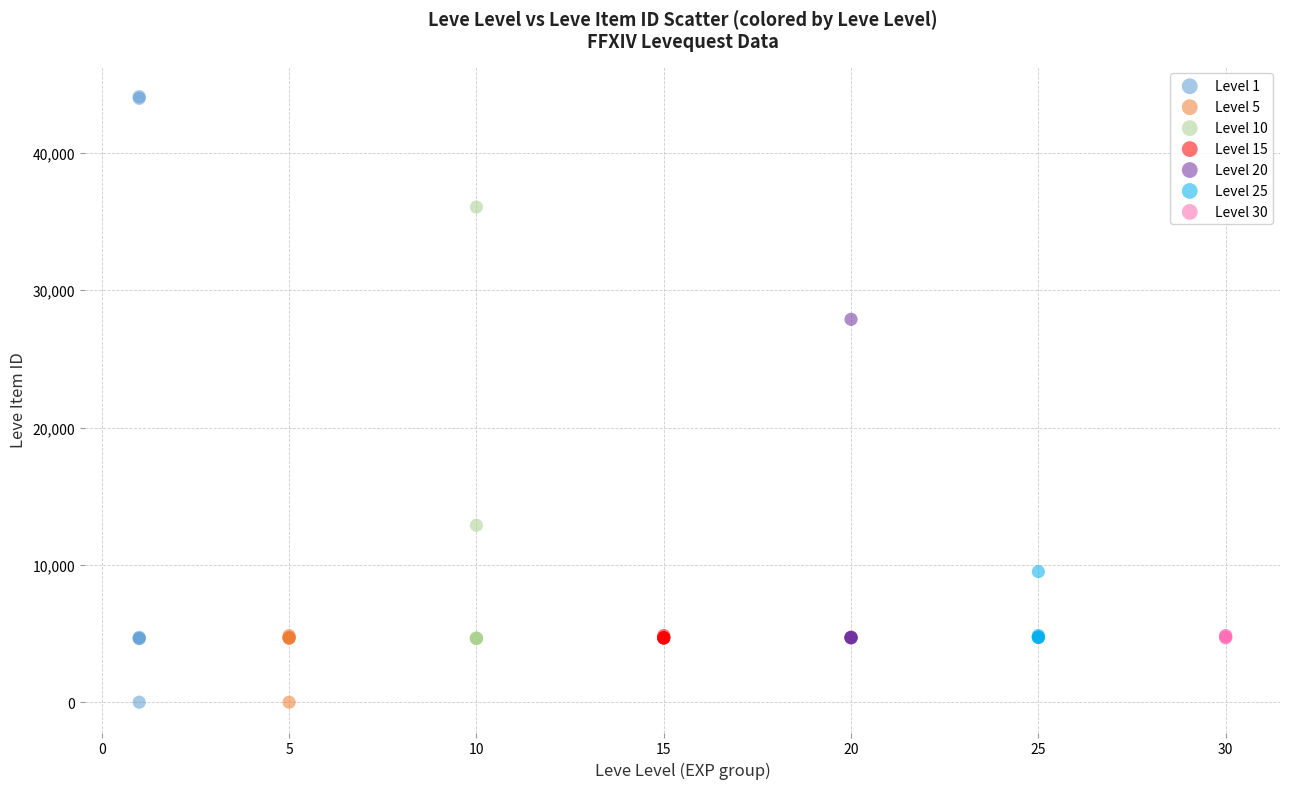

Which series has the largest Y range (max minus min)?

Level 1